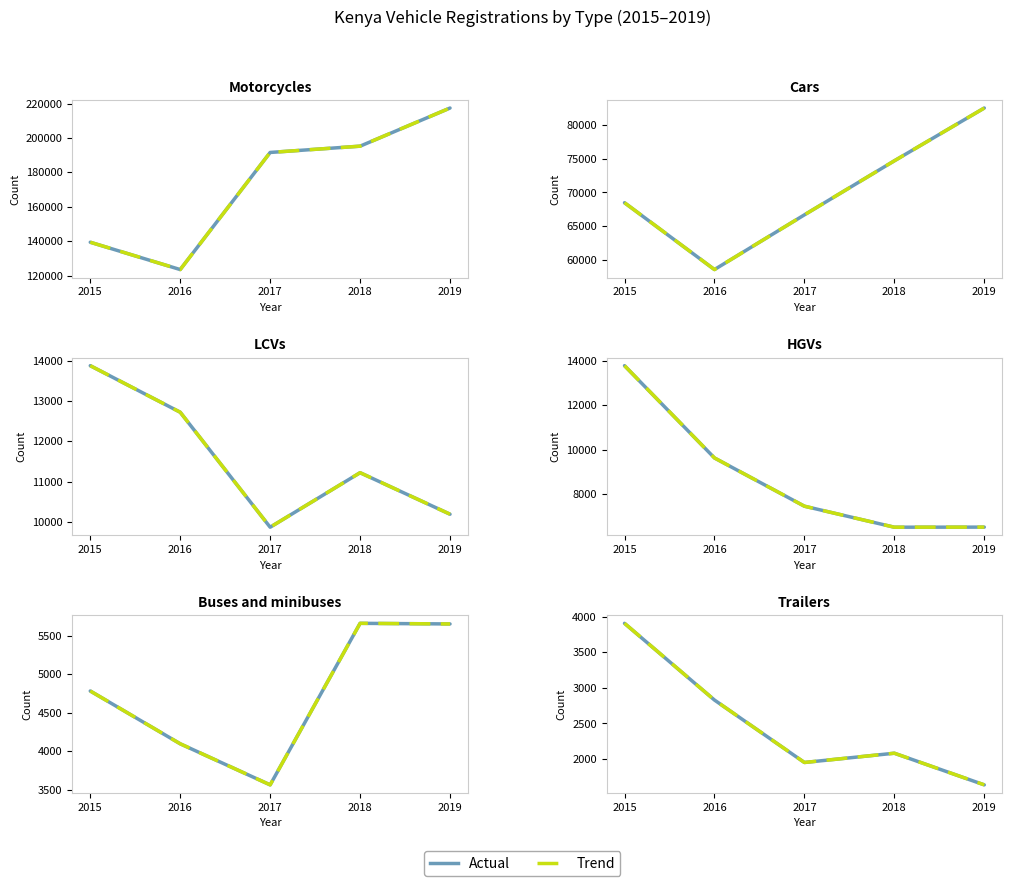

True or false: Actual and Trend intersect in this chart.

False